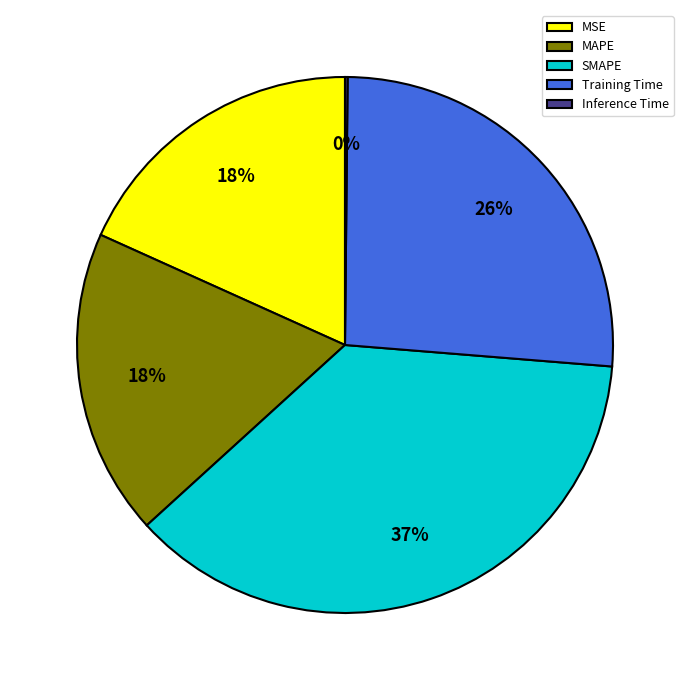

True or false: MAPE accounts for 18% of the total.

True